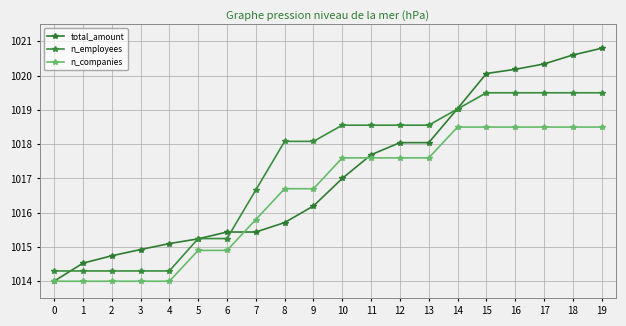

True or false: n_companies and total_amount intersect in this chart.

True